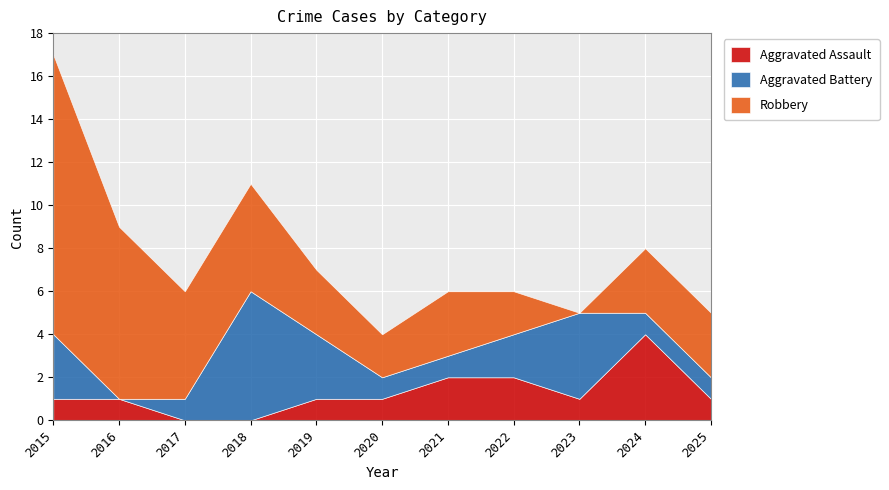

Where is the first local minimum for Robbery?

2020